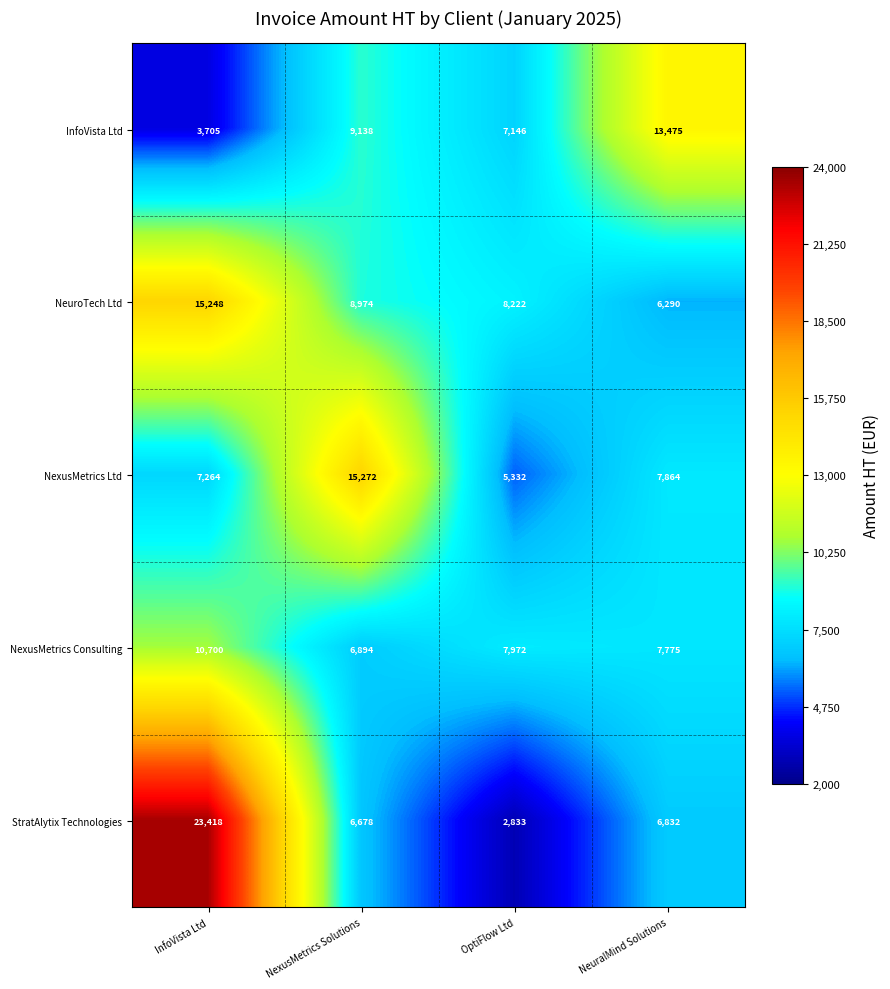

At which label does NexusMetrics Ltd first exceed 7864?

NexusMetrics Solutions